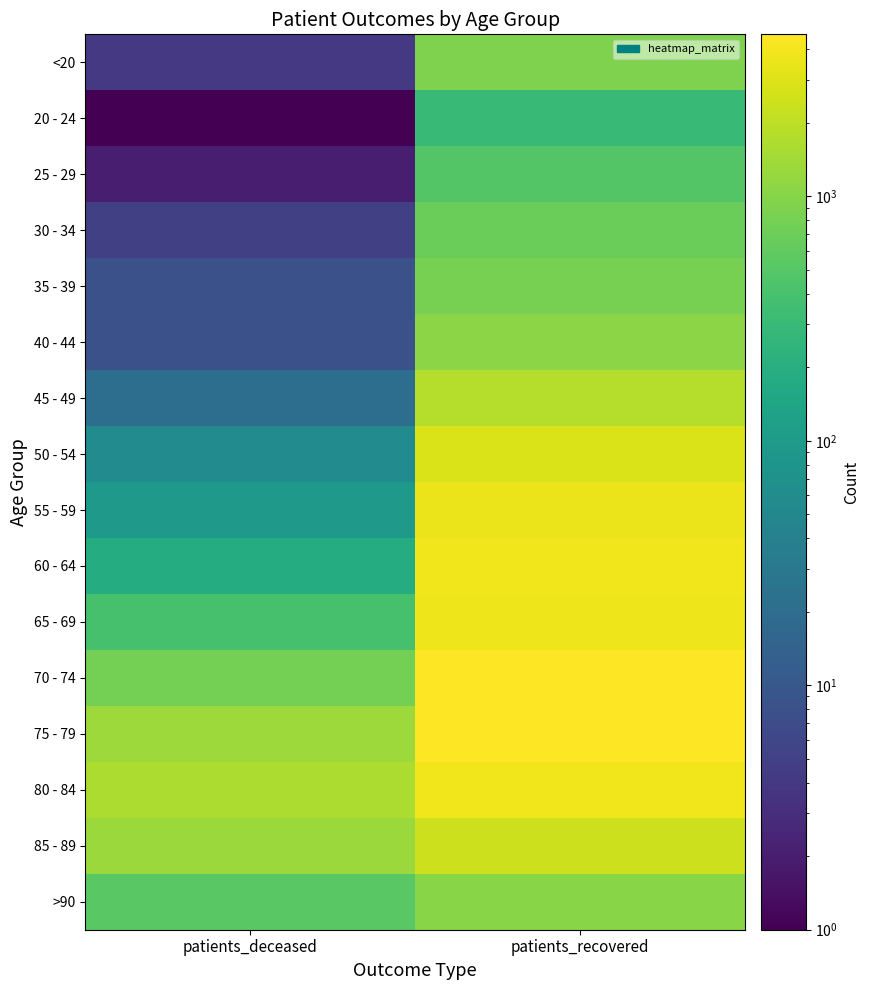

At how many categories does at least one series exceed 623?

2